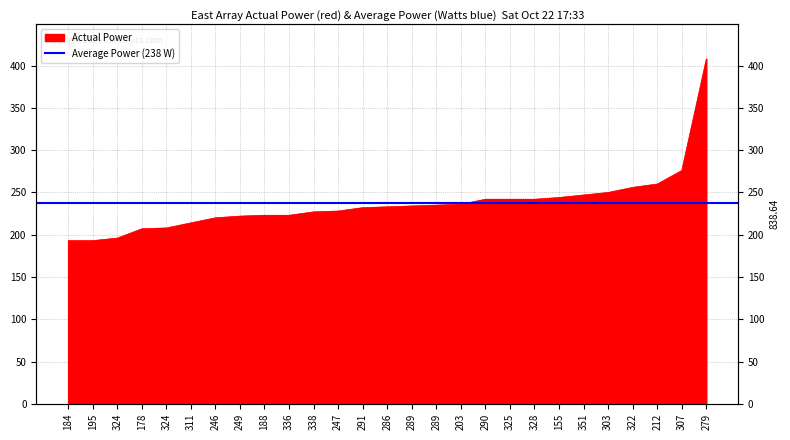

Reading left to right, extract all data points from this chart.

184=193	195=193	324=196	178=207	324=208	311=214	246=220	249=222	188=223	336=223	338=227	247=228	291=232	286=233	289=234	289=235	203=236	290=242	325=242	328=242	155=244	351=247	303=250	322=256	212=260	307=276	279=408